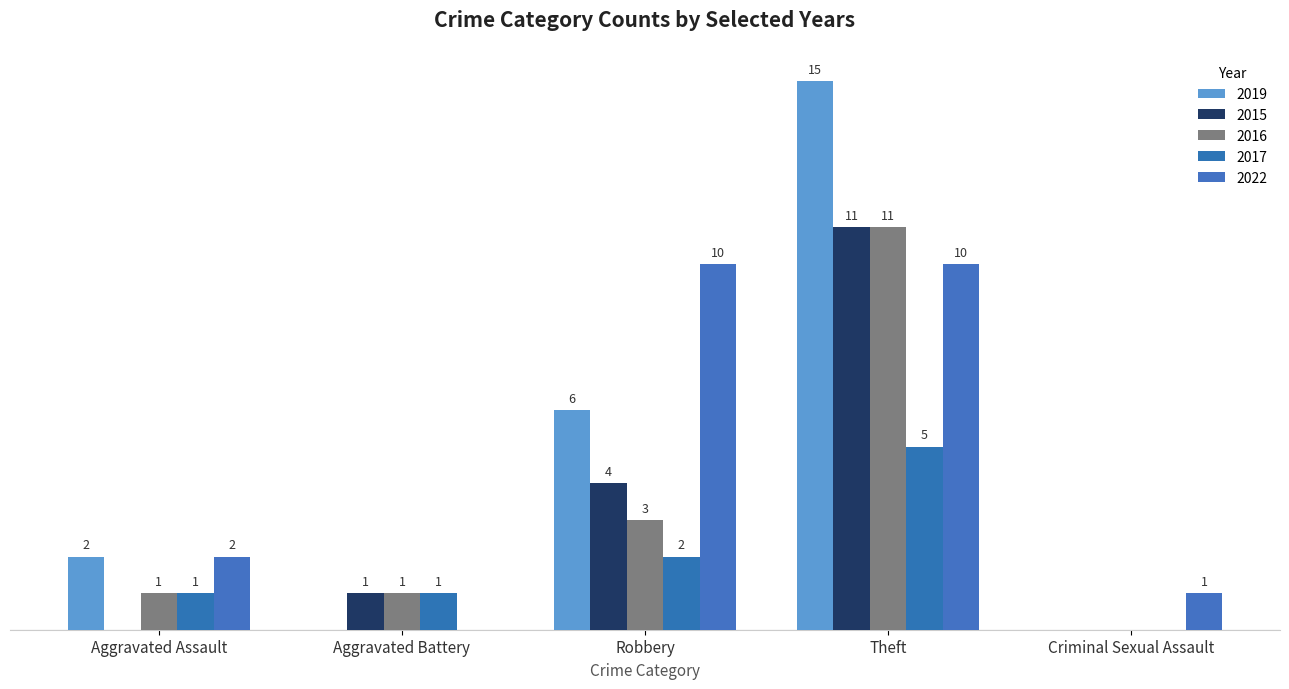

What is the value of the 2022 bar at the 1st from the left?

2